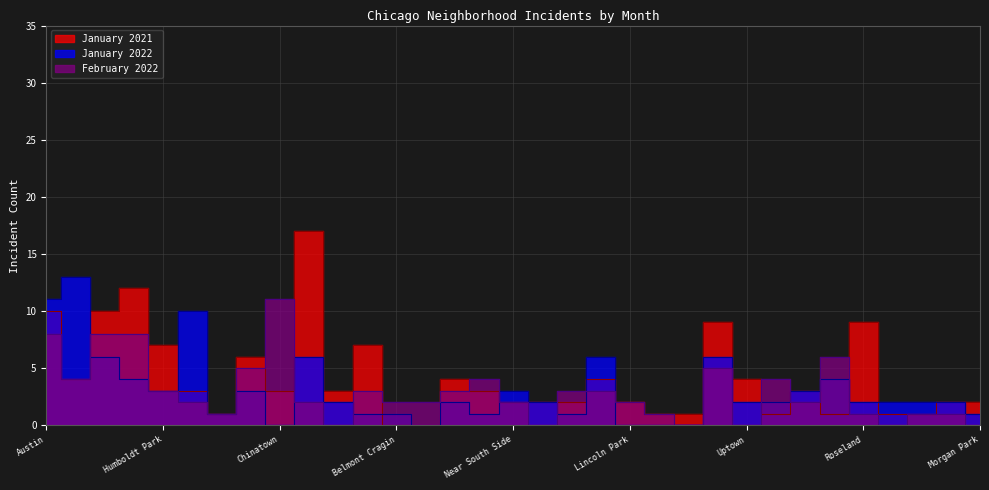

Which series has the largest range (max minus min)?

January 2021